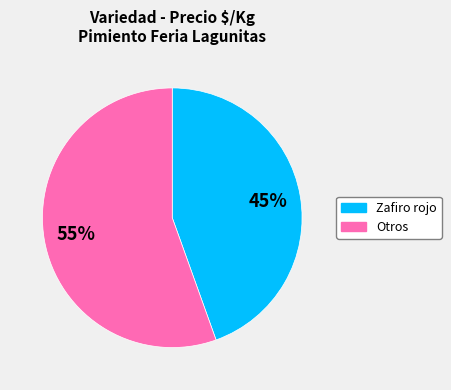

Is there a majority slice in this chart?

Yes